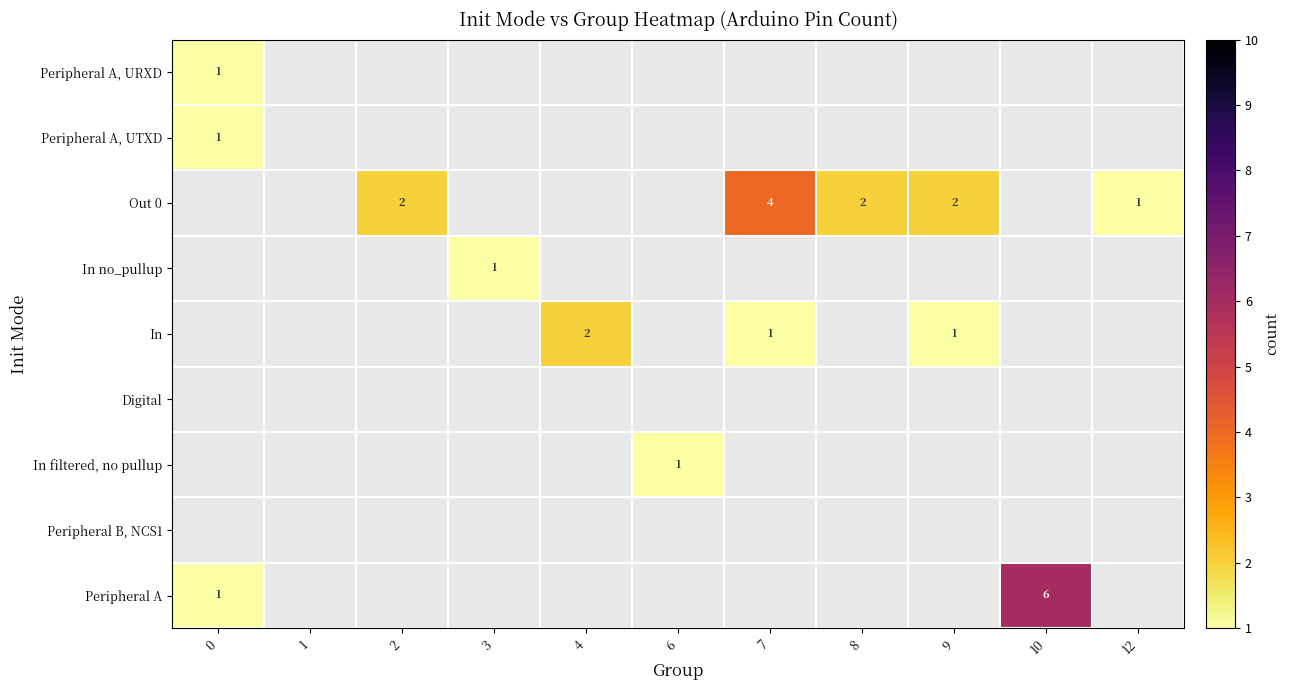

Count the number of categories in the chart.

11